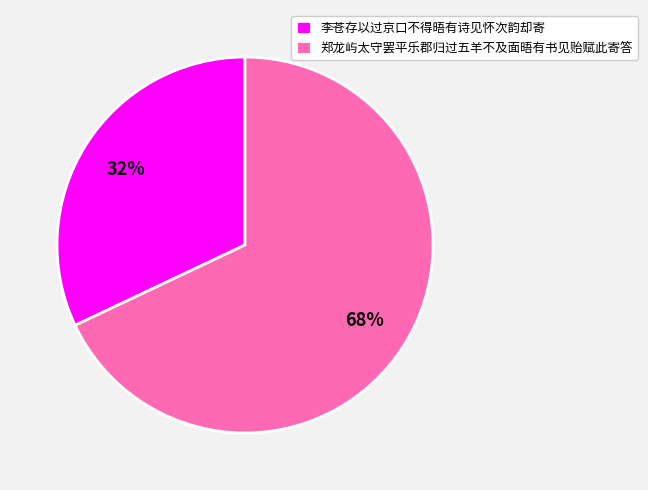

True or false: 郑龙屿太守罢平乐郡归过五羊不及面晤有书见贻赋此寄答 accounts for 53% of the total.

False